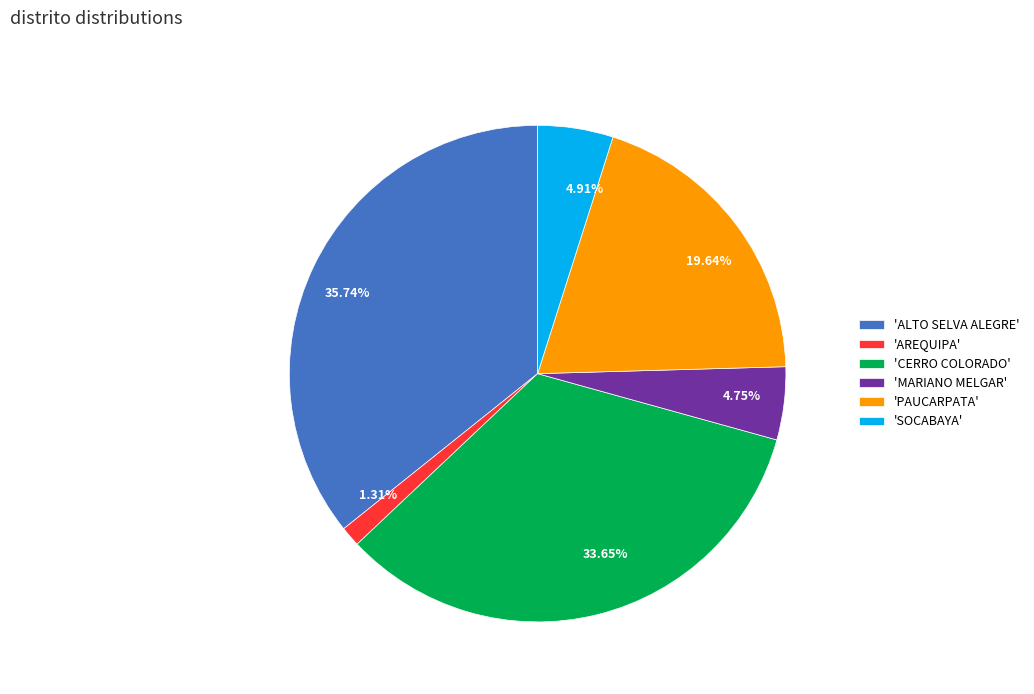

Is 33.65% the majority of the pie?

No